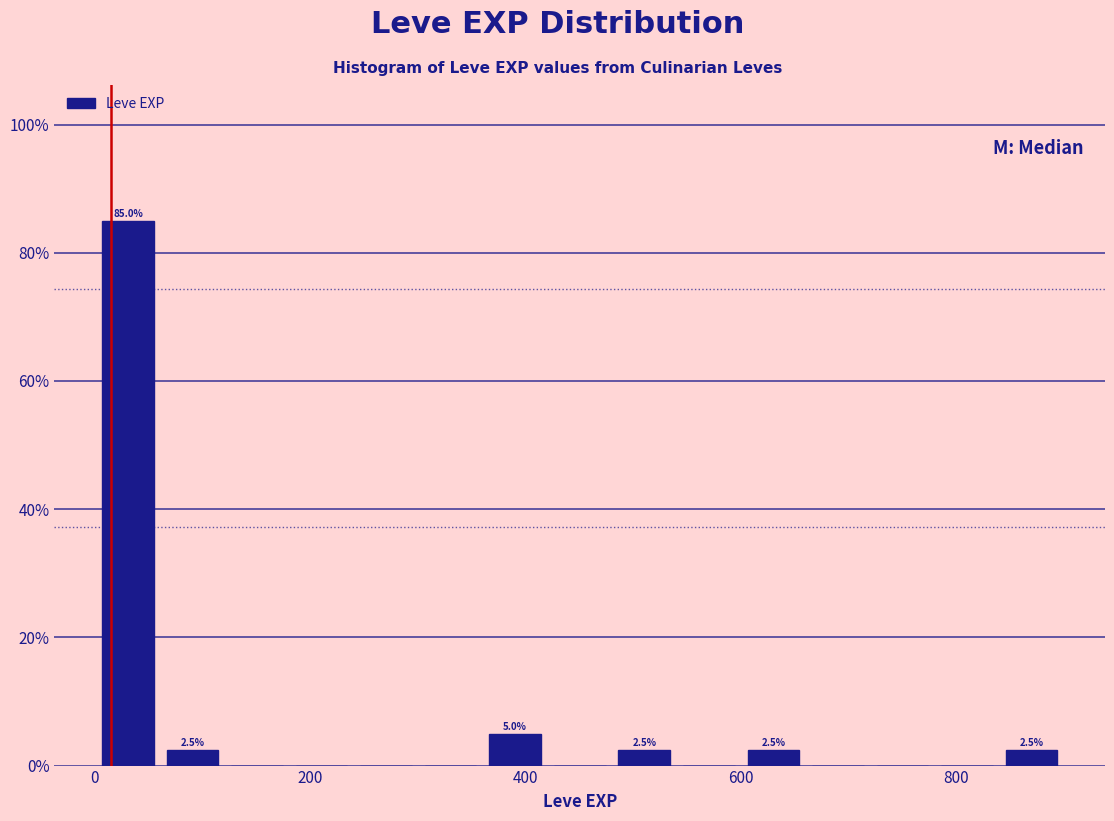

Read against the x-axis, roughly where is the centre of the tallest bar?

40